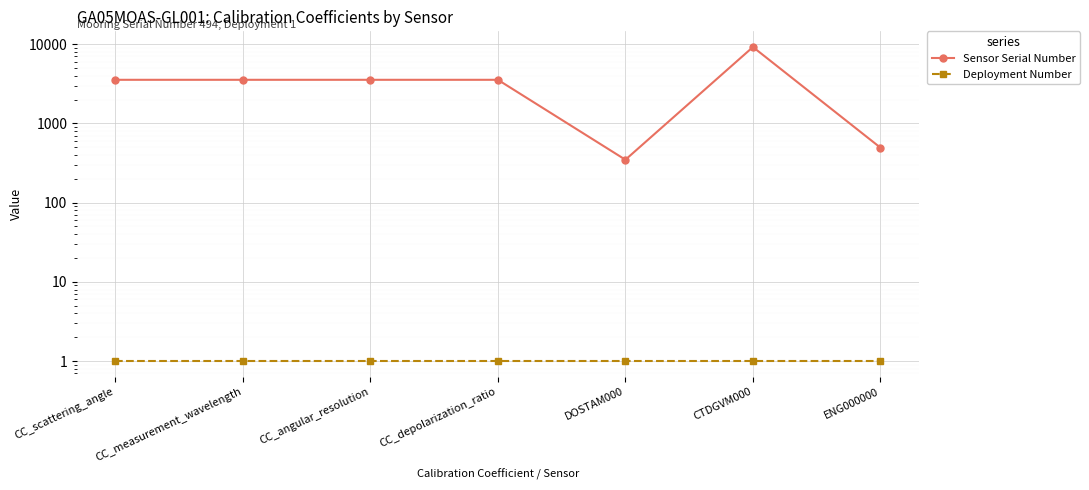

The Deployment Number series shows 1 at CC_depolarization_ratio. True or false?

True